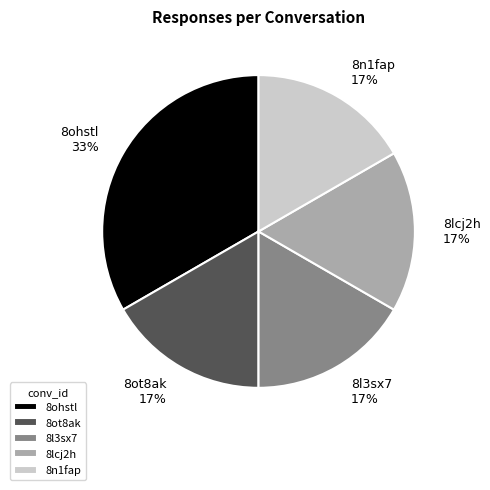

Does 8lcj2h account for over 50% of the chart?

No